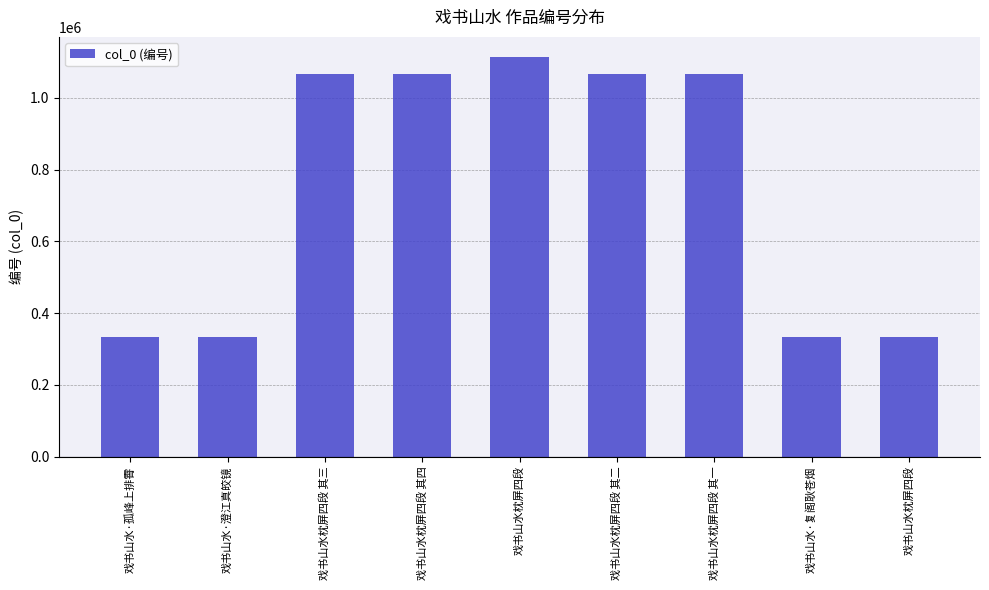

What is the difference between the values at 戏书山水·孤峰上排霄 and 戏书山水·澄江真皎镜?

142